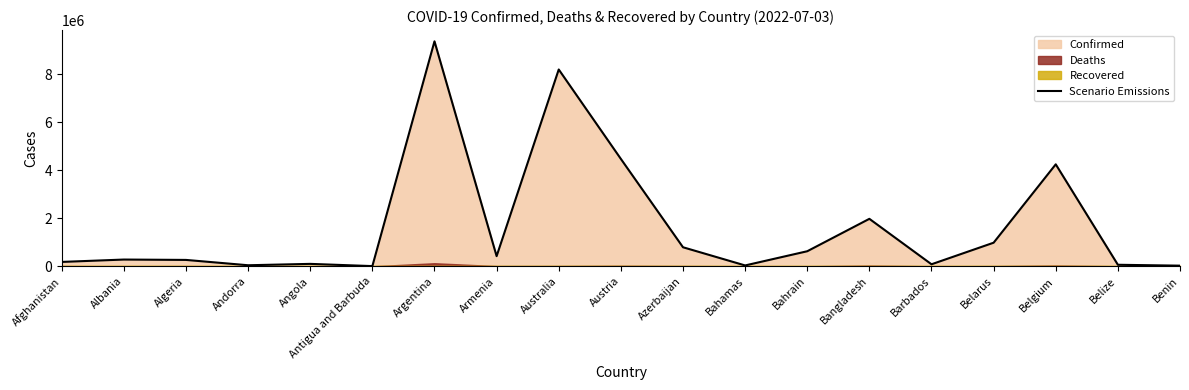

Rank the categories by value from lowest to highest.

Antigua and Barbuda, Benin, Bahamas, Andorra, Belize, Barbados, Angola, Afghanistan, Algeria, Albania, Armenia, Bahrain, Azerbaijan, Belarus, Bangladesh, Belgium, Austria, Australia, Argentina